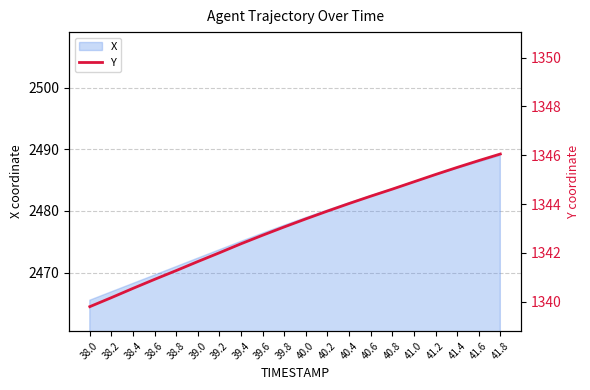

The chart shows a value of 787.6 at 40.6. True or false?

False